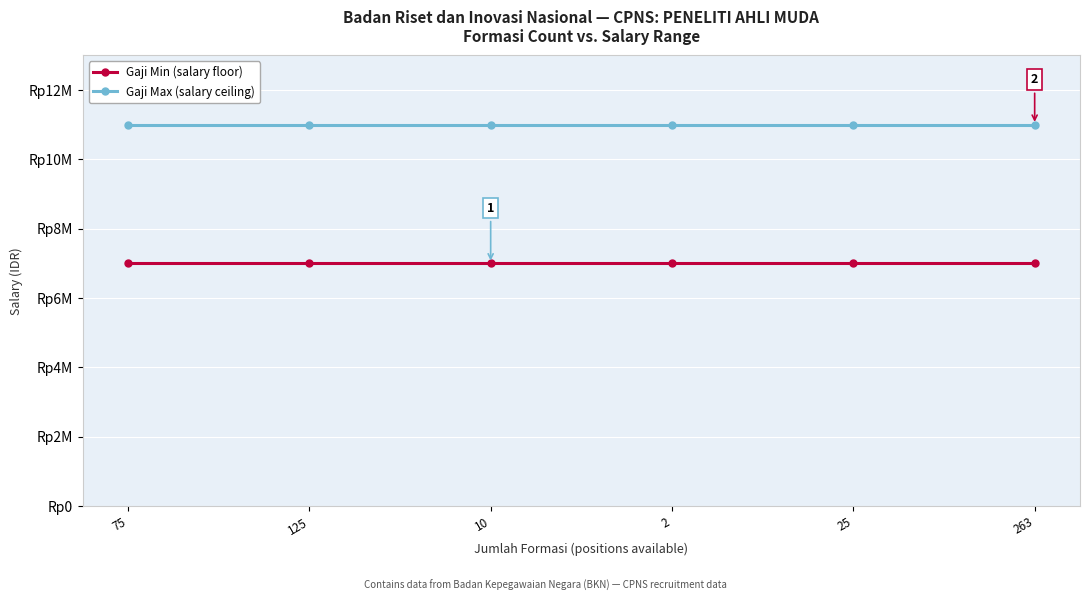

True or false: Gaji Min (salary floor) has a value of 7000000 at 125.

True